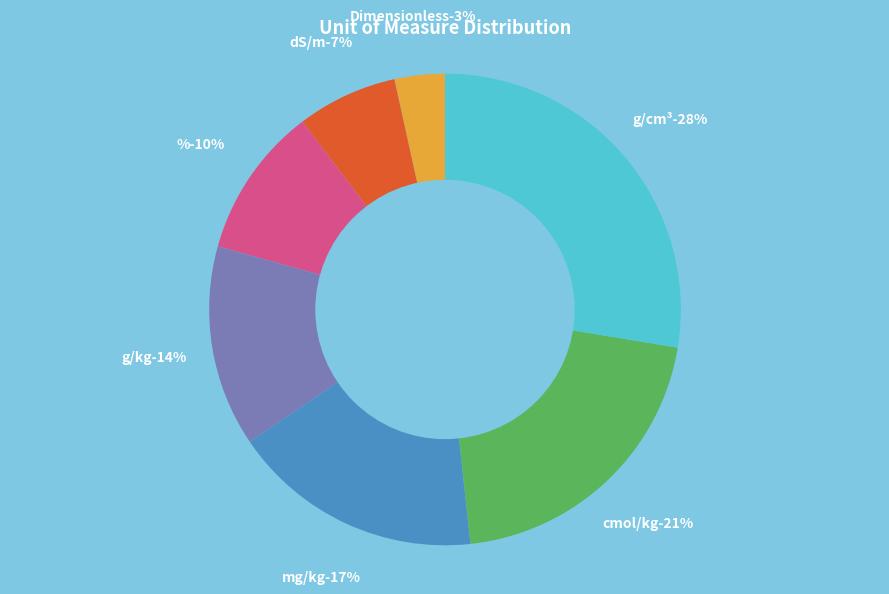

What is the largest slice in the pie chart?

g/cm³